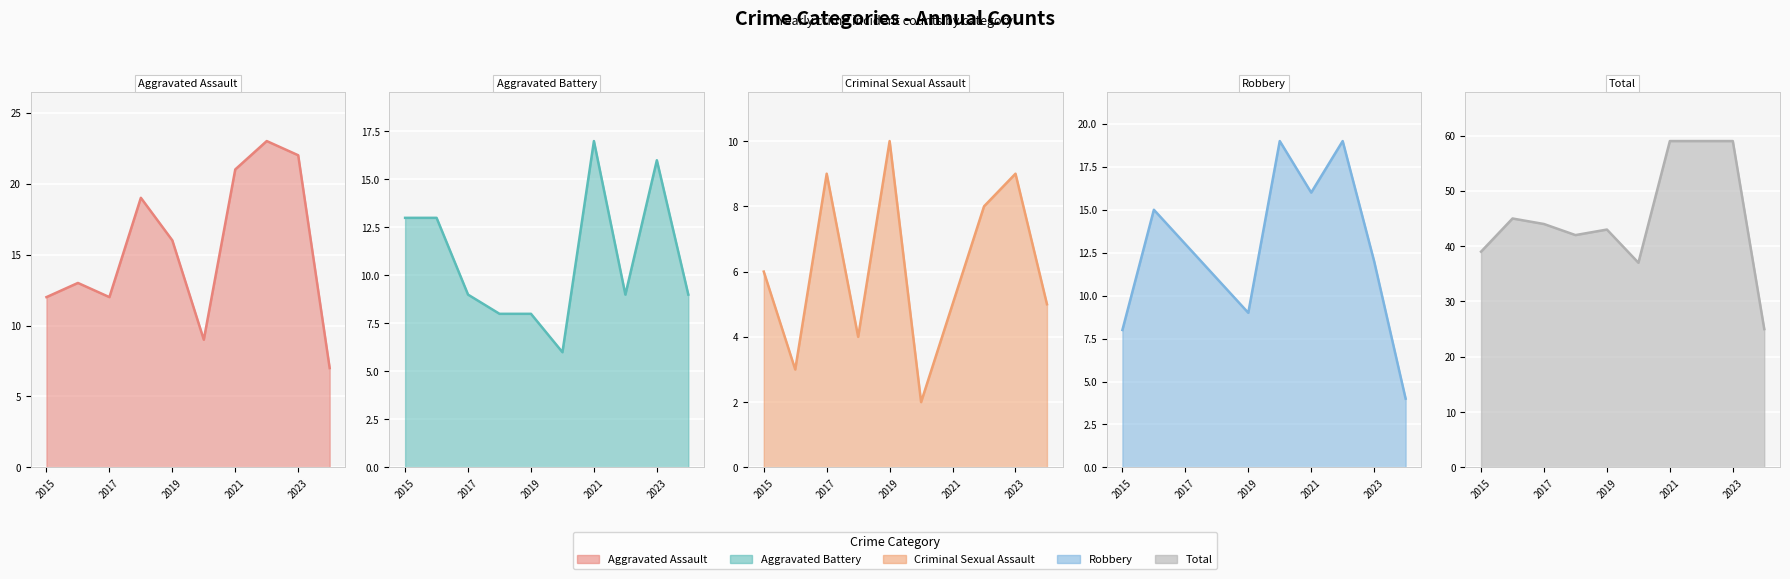

How many interior local valleys does the Criminal Sexual Assault series have?

3